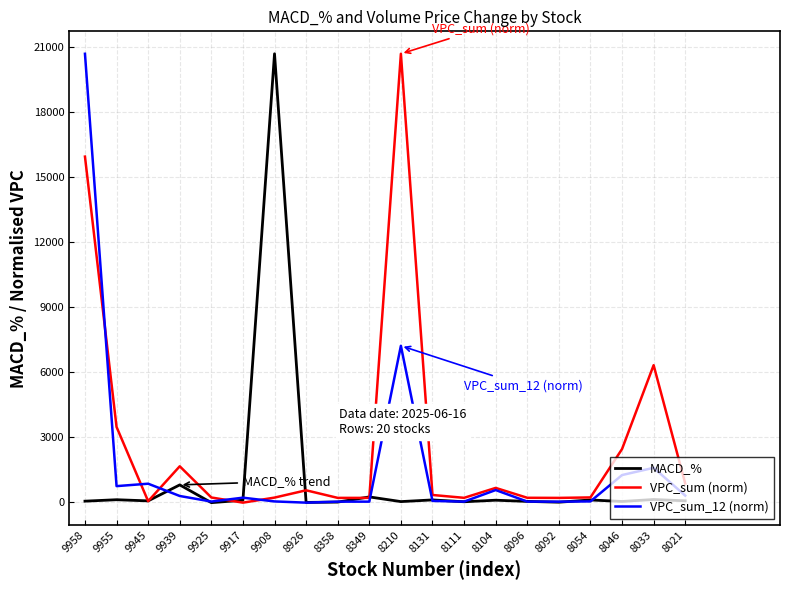

At how many categories does at least one series exceed 1070?

7